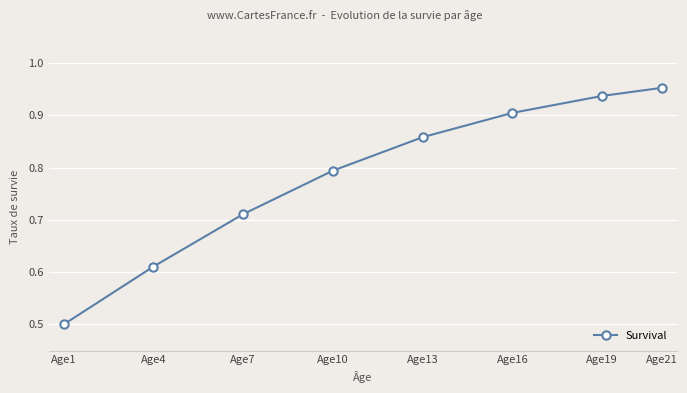

Rank the categories by value from lowest to highest.

Age1, Age4, Age7, Age10, Age13, Age16, Age19, Age21